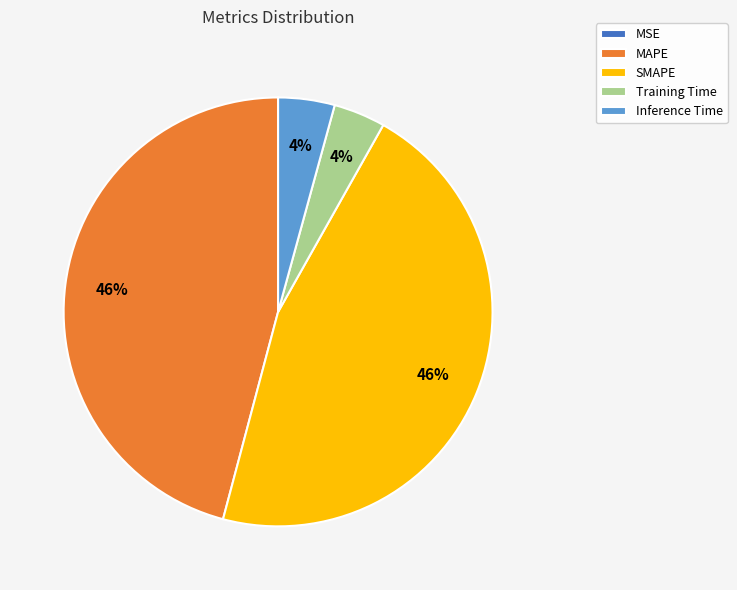

Between MAPE and Training Time, which is larger?

MAPE